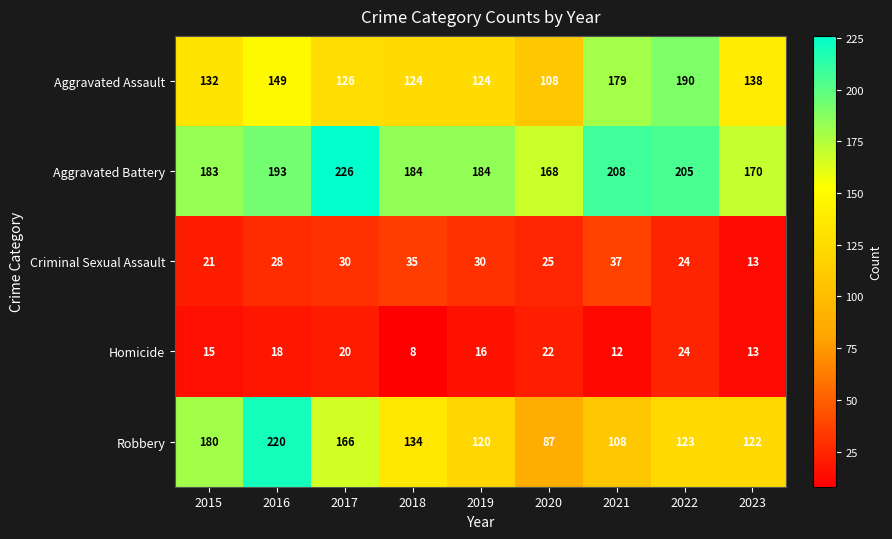

At how many categories does at least one series exceed 196?

4